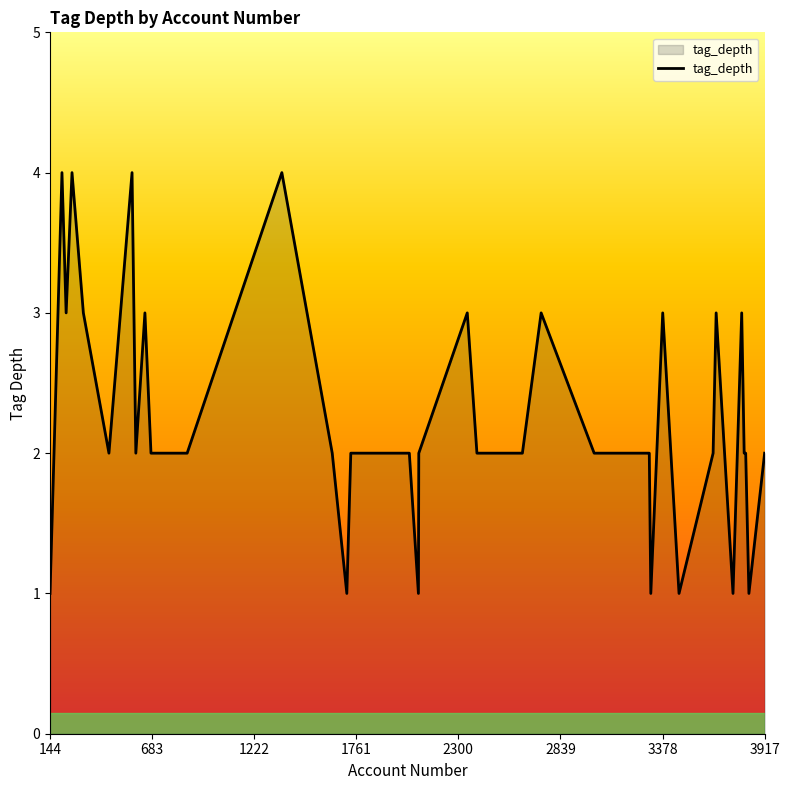

What is the maximum value shown in the chart?

4